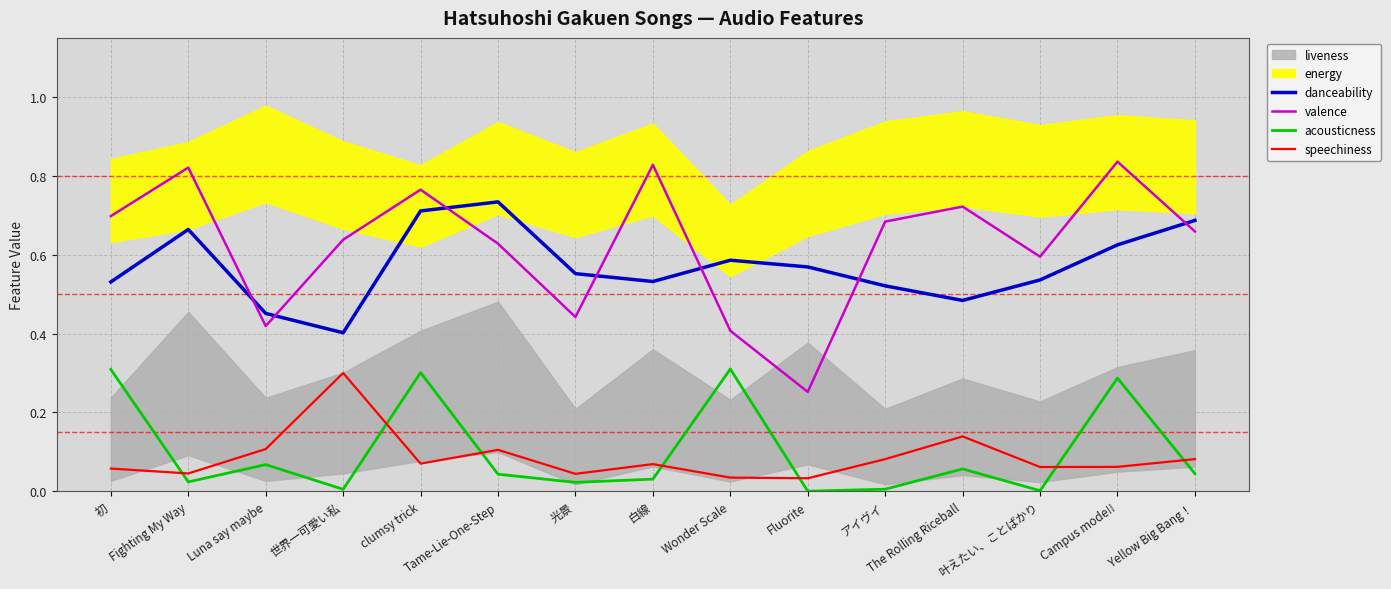

Between clumsy trick and The Rolling Riceball, which series saw the biggest shift?

acousticness